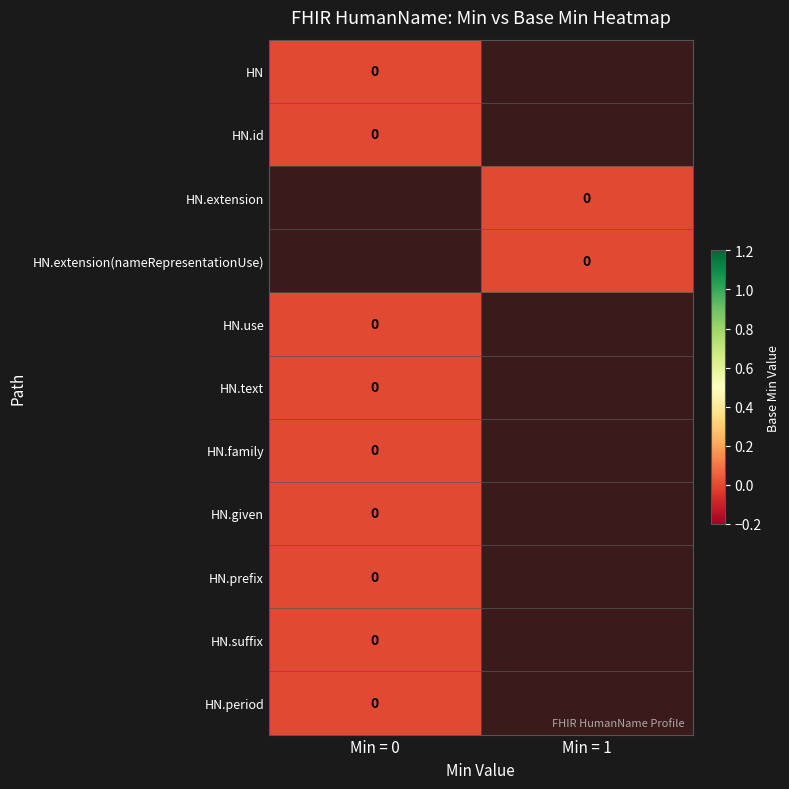

At which category does the chart reach its minimum across all series?

Min = 1